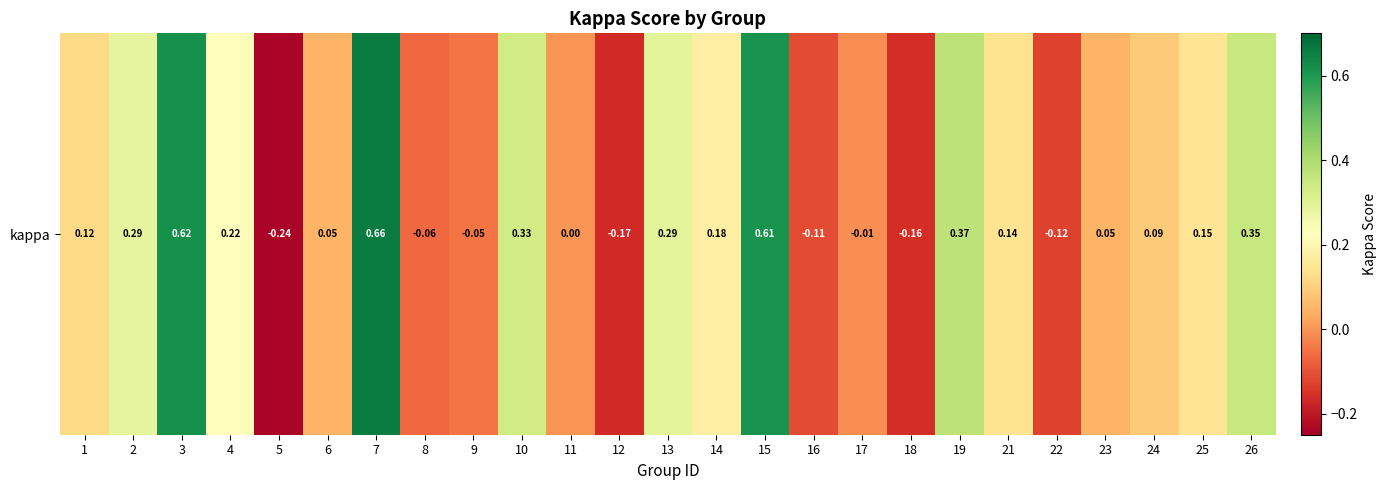

Reading left to right, extract all data points from this chart.

1=0.1	2=0.3	3=0.6	4=0.2	5=-0.2	6=0.0	7=0.7	8=-0.1	9=-0.0	10=0.3	11=0.0	12=-0.2	13=0.3	14=0.2	15=0.6	16=-0.1	17=-0.0	18=-0.2	19=0.4	21=0.1	22=-0.1	23=0.0	24=0.1	25=0.1	26=0.4